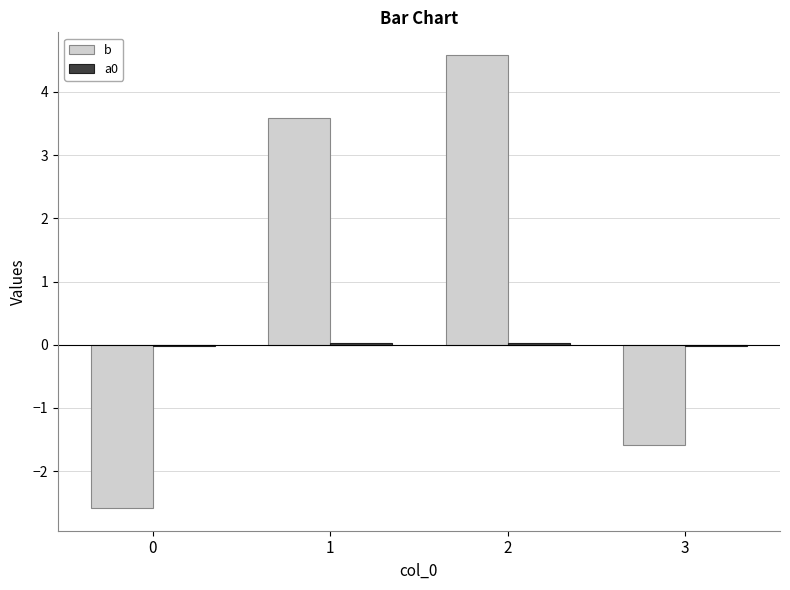

What is the smallest value displayed?

-2.6